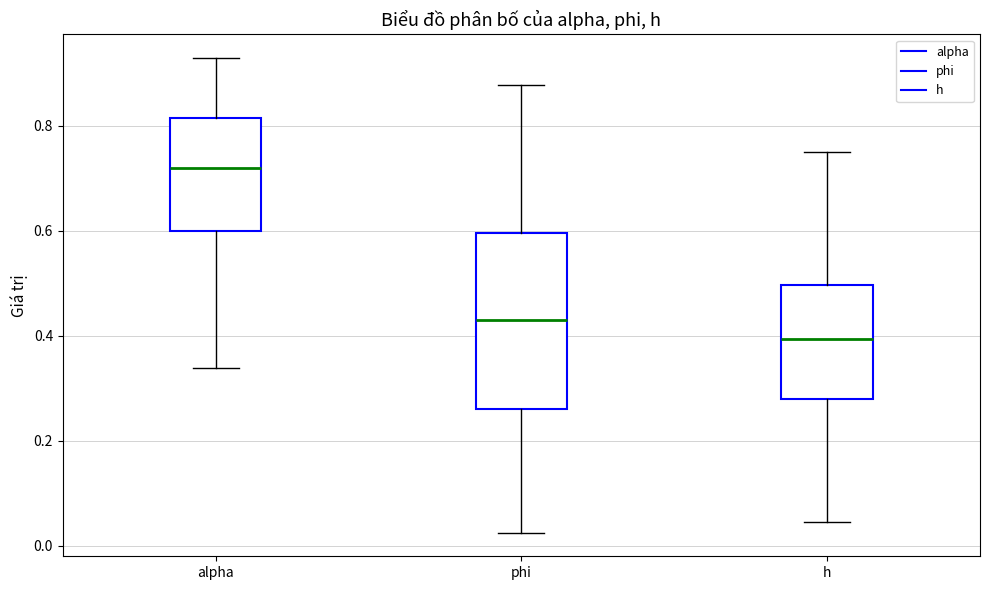

Comparing the boxes themselves (not the whiskers), which one is the tallest?

phi